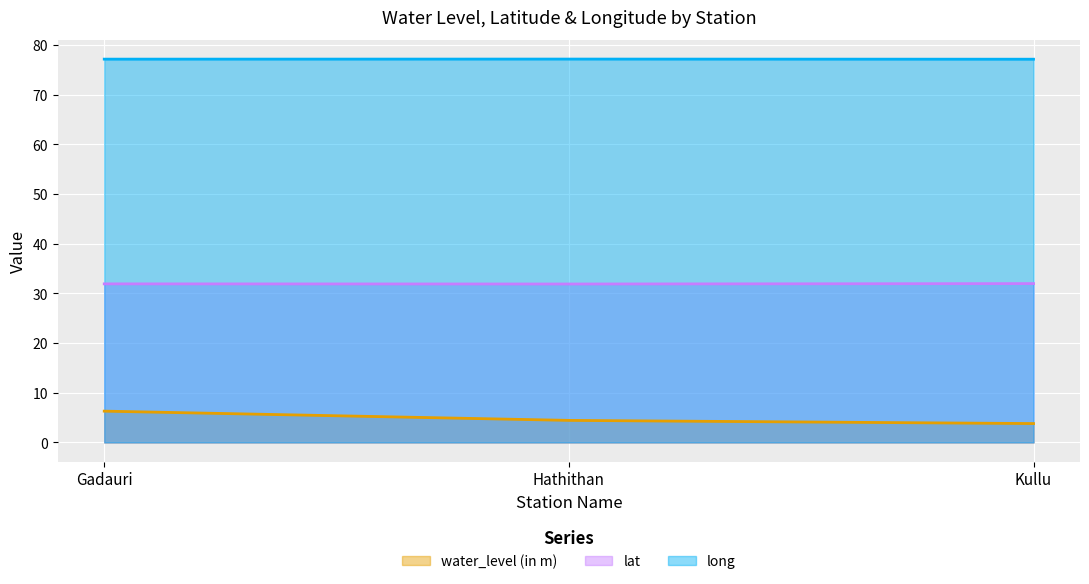

Reading left to right, what are all the values shown in this chart?

water_level (in m): Gadauri=6.3	Hathithan=4.4	Kullu=3.8
lat: Gadauri=31.9	Hathithan=31.9	Kullu=32.0
long: Gadauri=77.1	Hathithan=77.1	Kullu=77.1